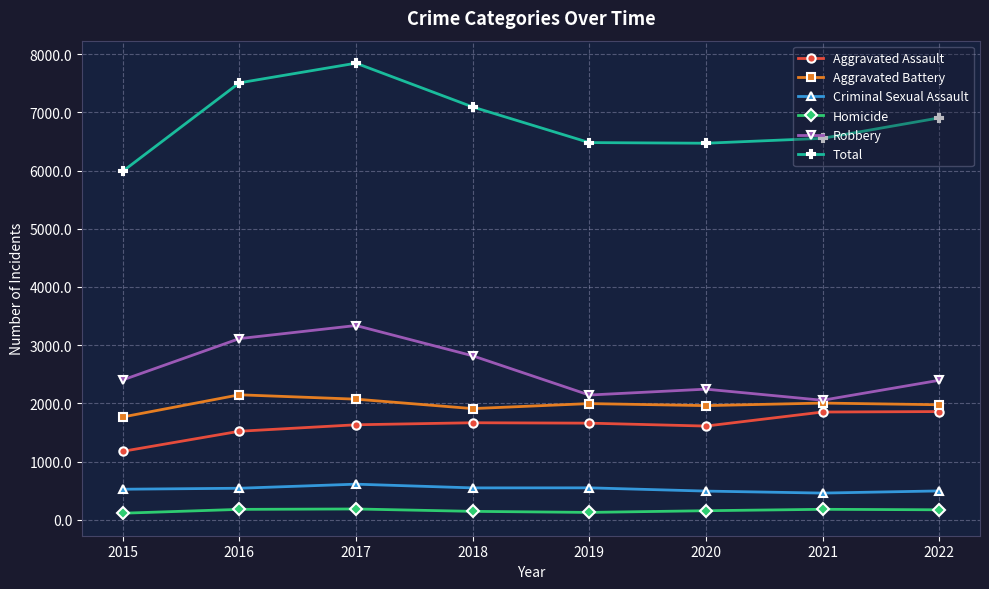

Between 2015 and 2017, which series saw the biggest shift?

Total